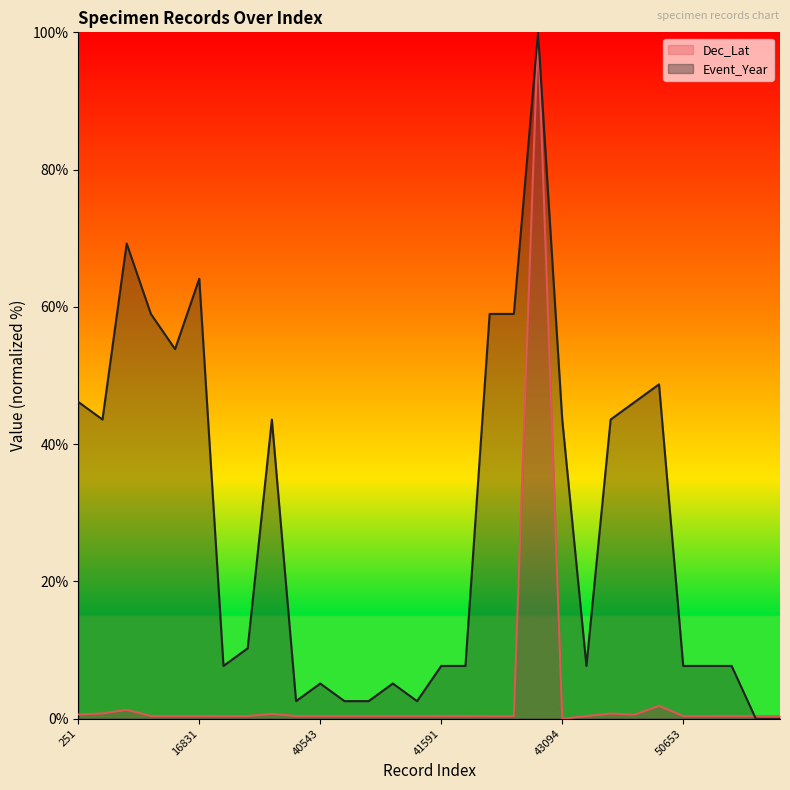

How many positive values does the Event_Year series have?

28